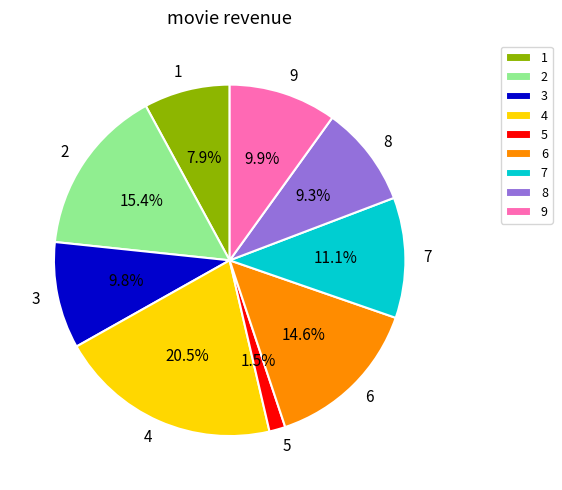

To the nearest percent, what is the combined percentage of 3 and 2?

25%